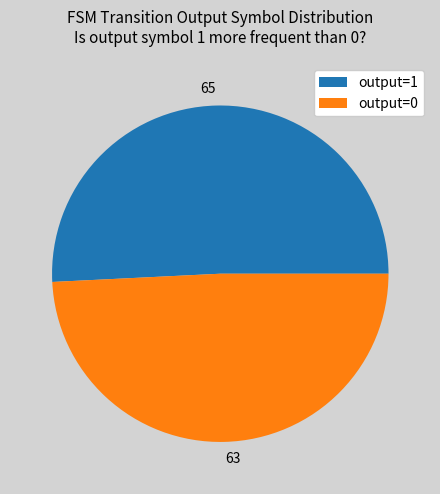

Combined, do output=0 and output=1 account for over 50%?

Yes